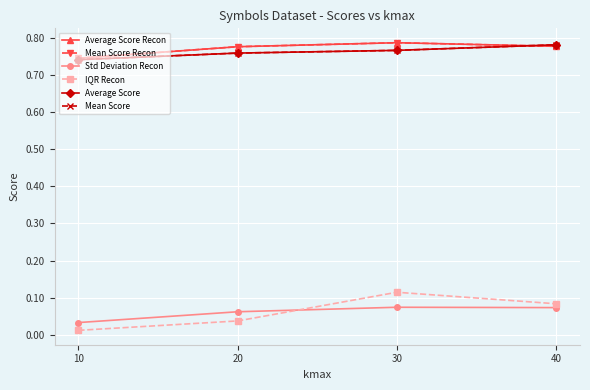

Where is Mean Score nearest to the value 0?

10